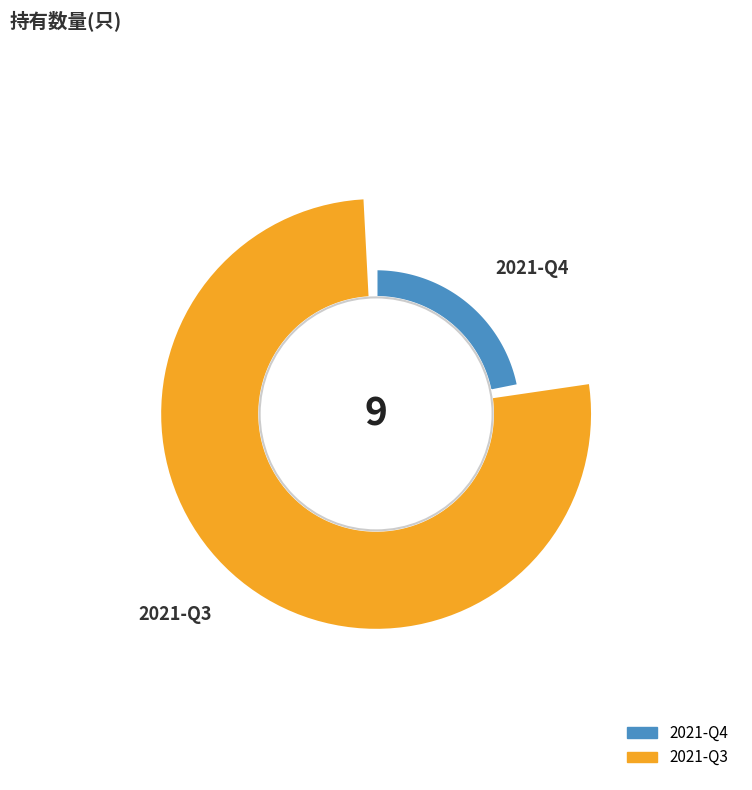

Rank the categories by value from highest to lowest.

2021-Q3, 2021-Q4